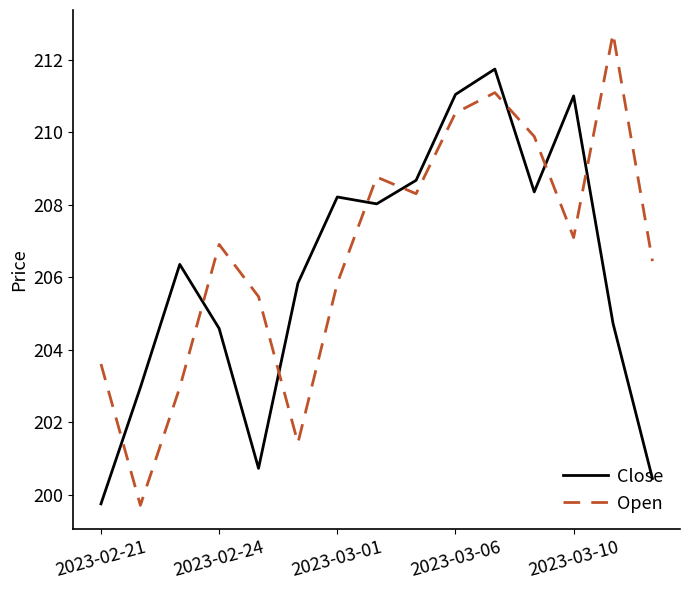

Which series has the largest range (max minus min)?

Open